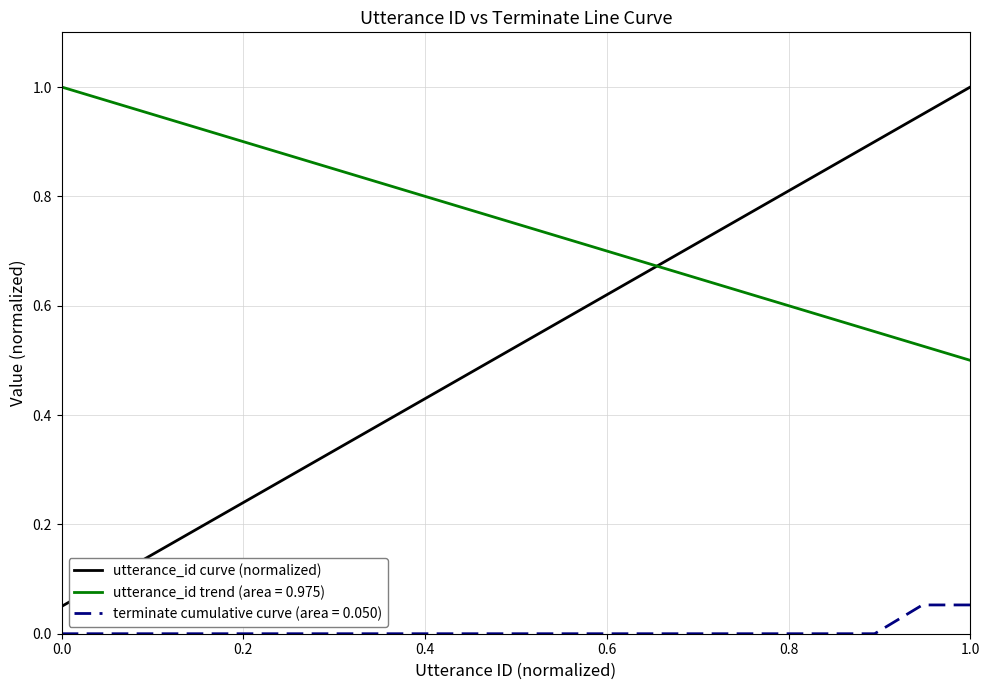

True or false: utterance_id curve (normalized) and utterance_id trend (area = 0.975) intersect in this chart.

True